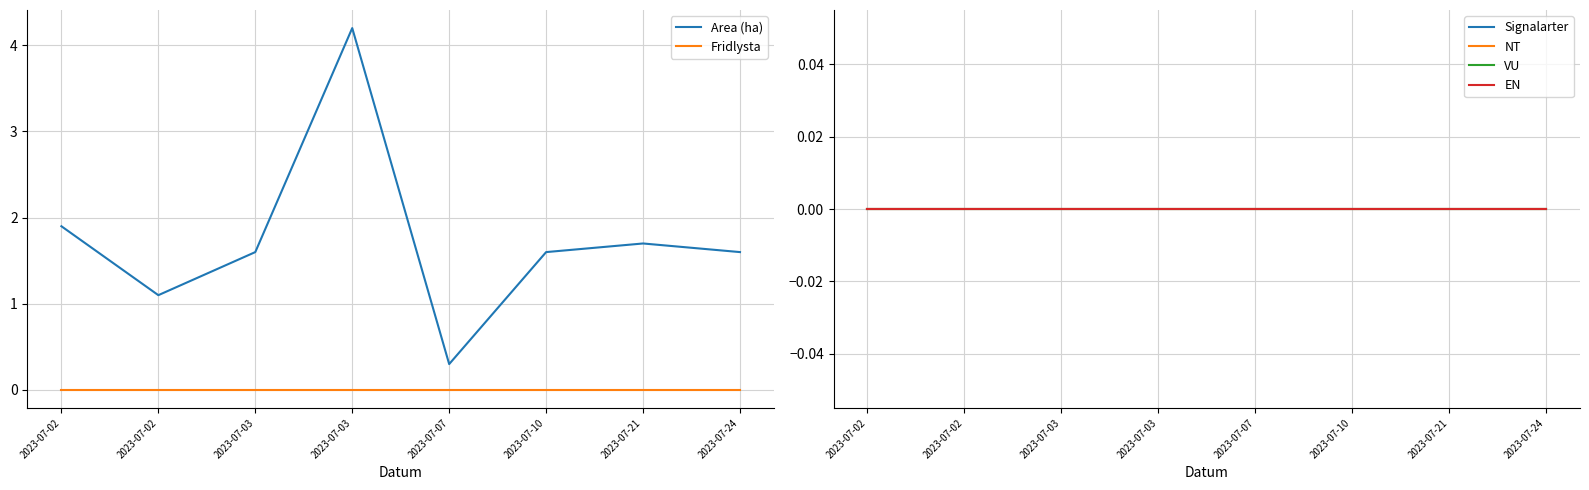

True or false: VU and EN cross at least once.

False